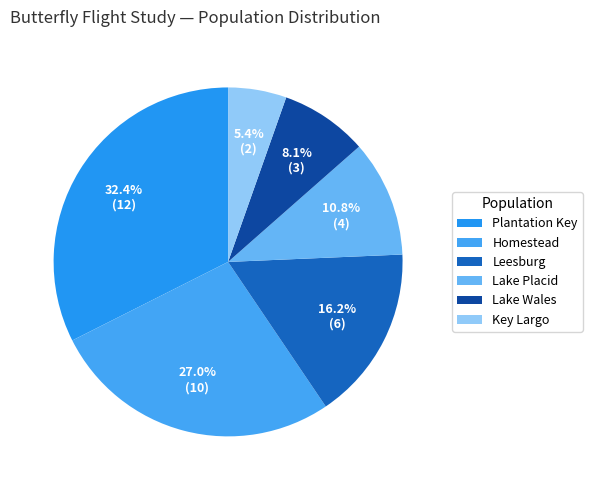

Does Lake Wales represent more than half of the total?

No